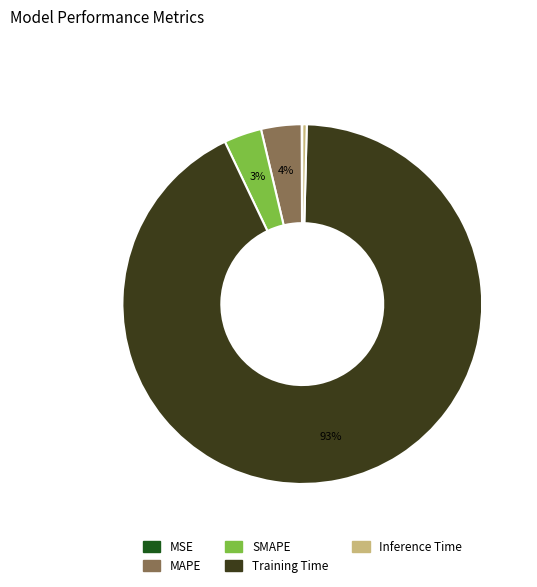

To the nearest percent, what is the combined percentage of SMAPE and MAPE?

7%